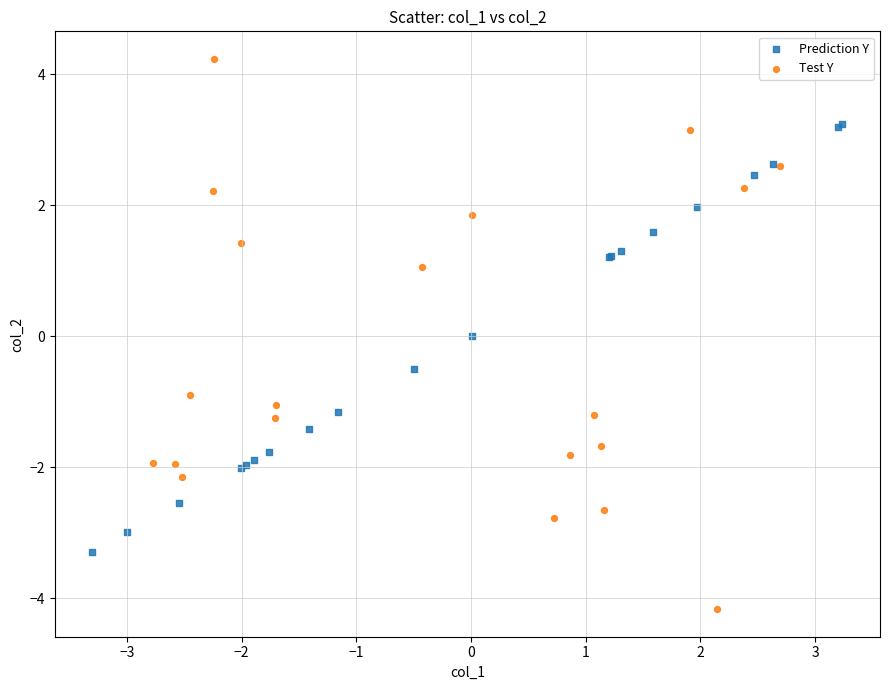

Which series contains the highest Y value?

Test Y